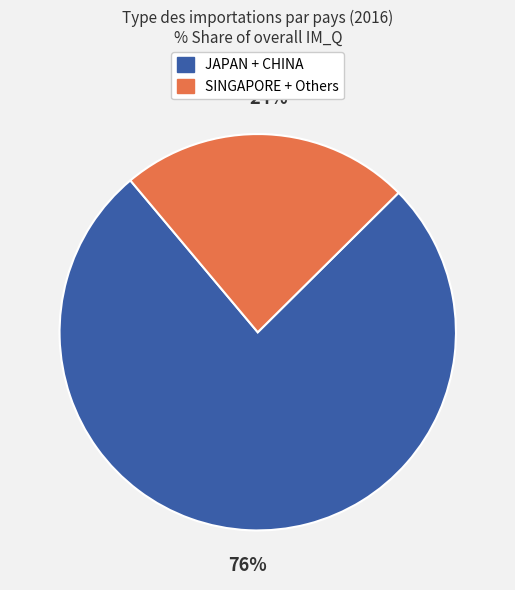

Does any single category account for the majority?

Yes